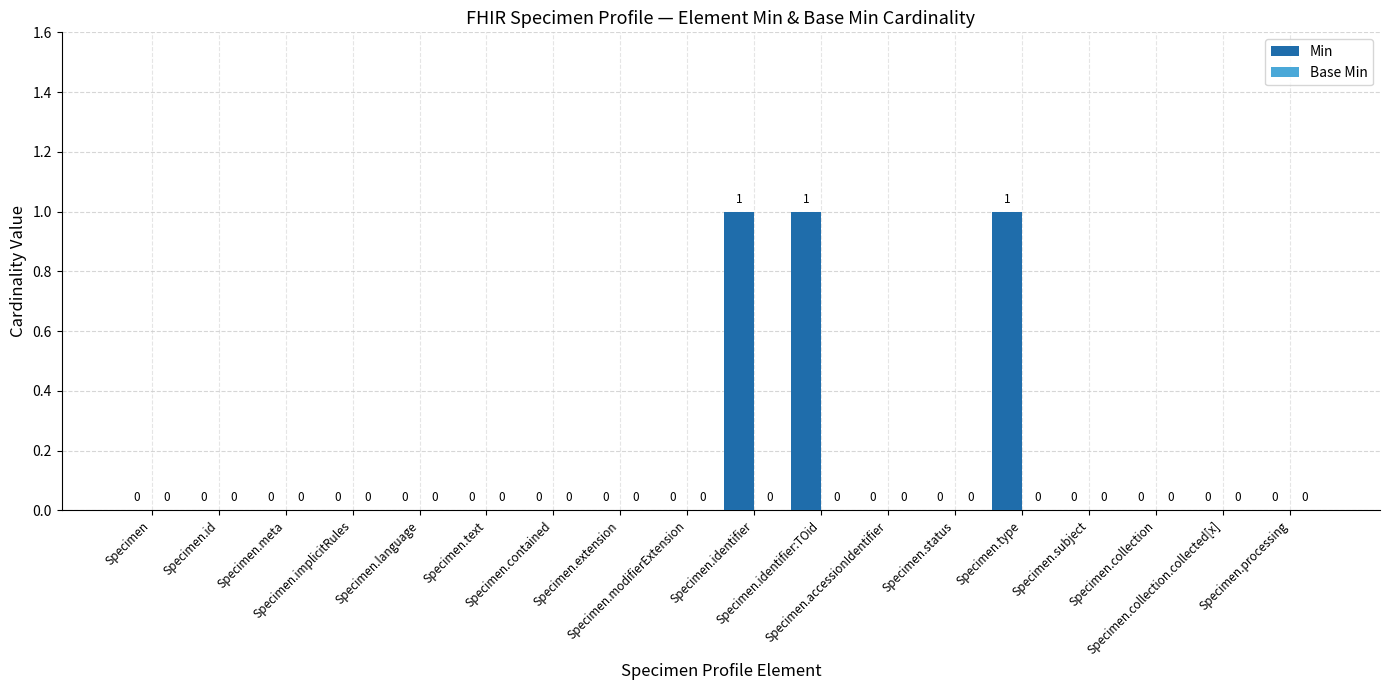

What is the sum of all values?

3